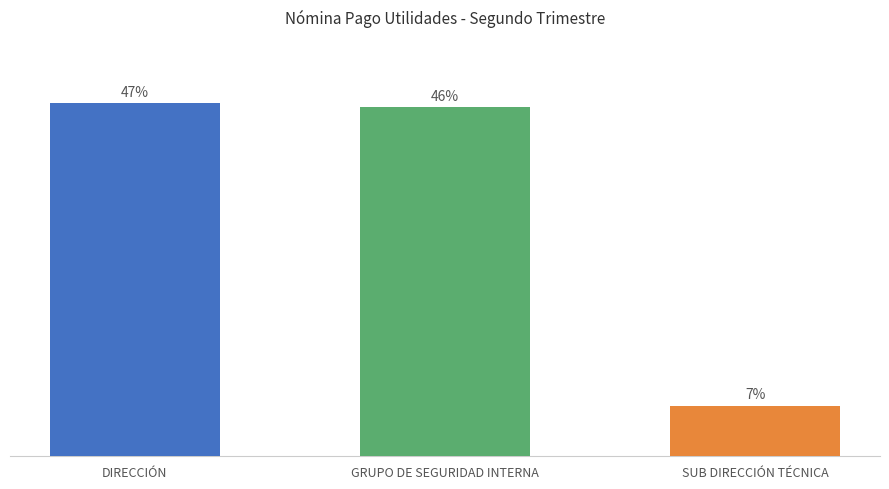

What is the approximate value at DIRECCIÓN?

694941.4